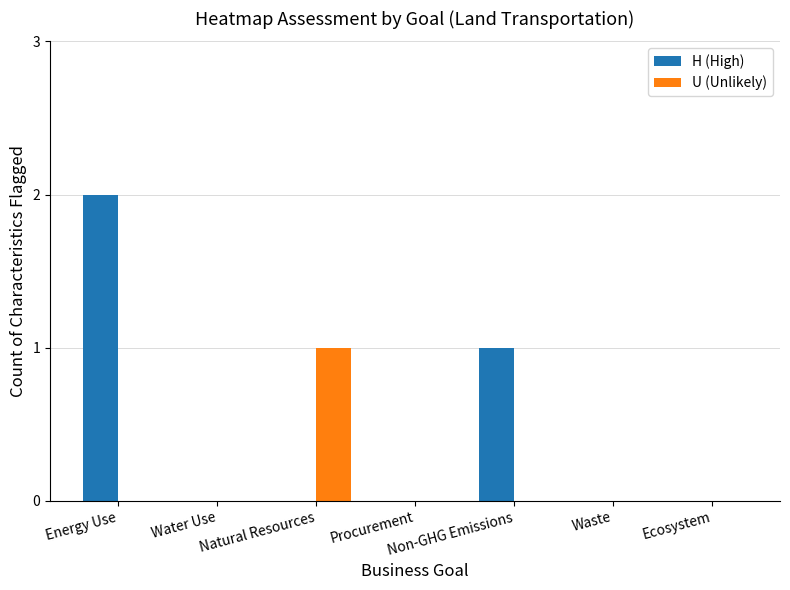

Reading right to left, extract all data points from this chart.

H (High): 0	0	1	0	0	0	2
U (Unlikely): 0	0	0	0	1	0	0